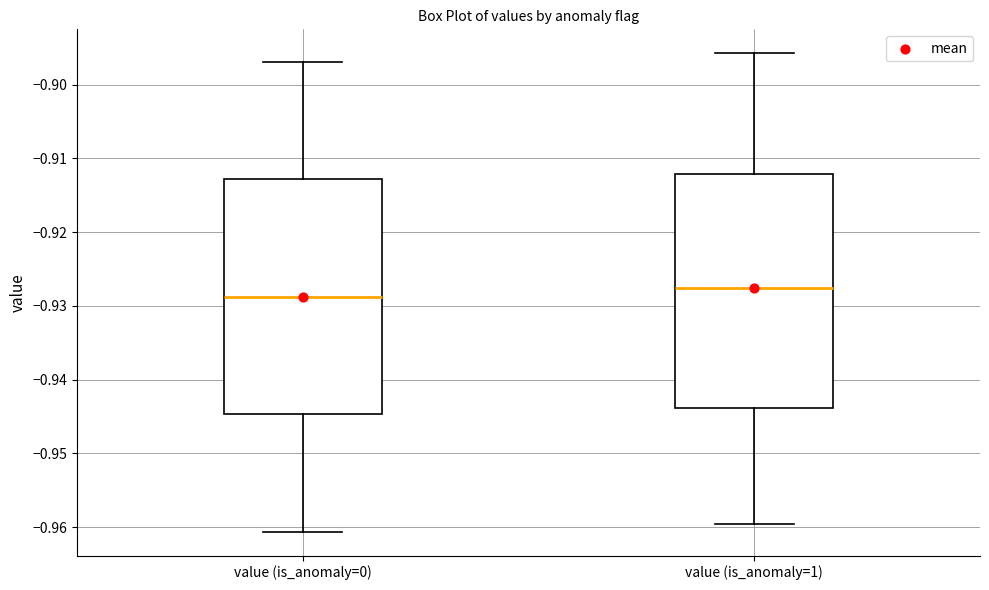

Where is the upper edge of the box for value (is_anomaly=1) on the y-axis? The values are not printed on the chart, so give them approximately, as read against the axis.

-0.912